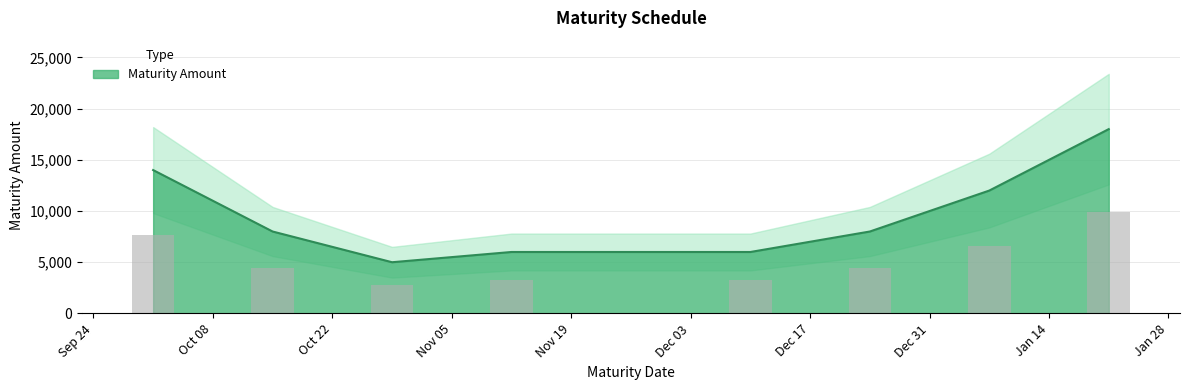

True or false: the data shows 6000 at 2024-11-12.

True